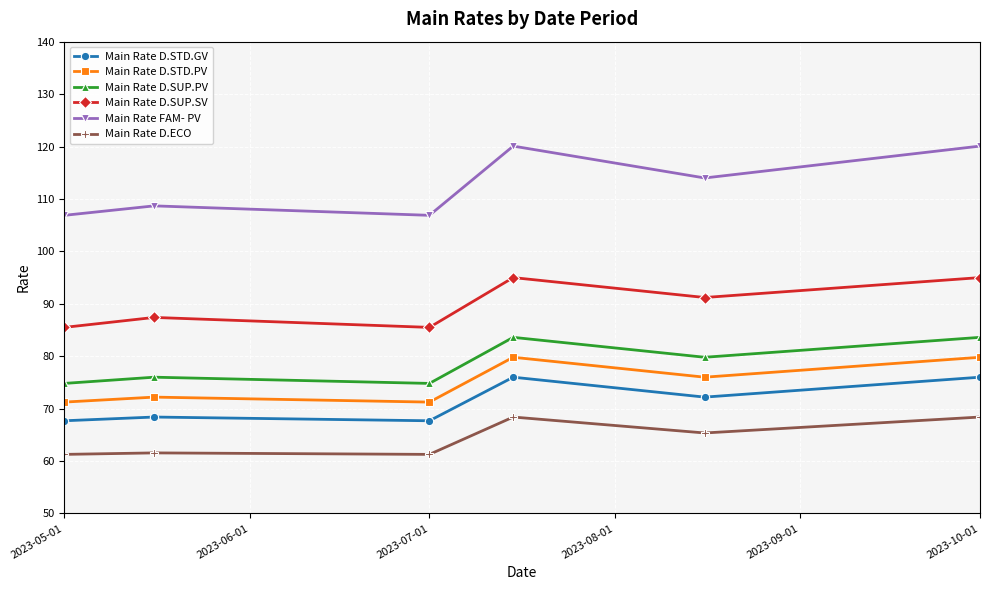

What is the difference between the second highest and minimum values in the Main Rate D.ECO series?

7.1